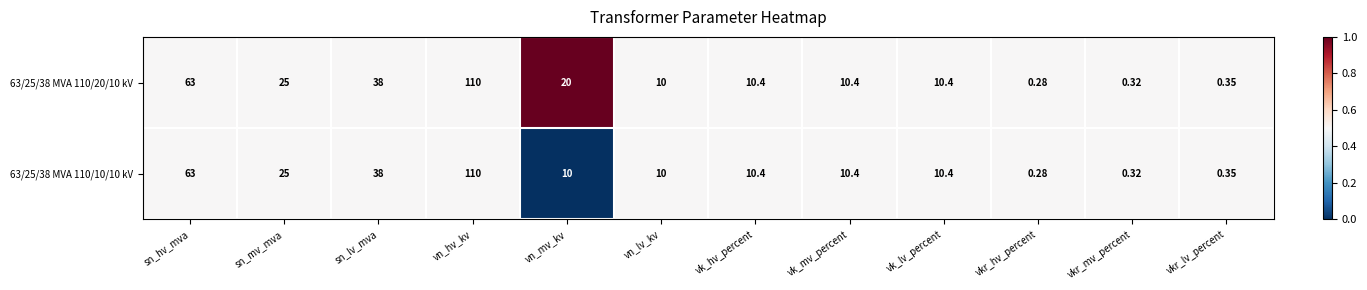

Where is 63/25/38 MVA 110/20/10 kV nearest to the value 55?

sn_hv_mva